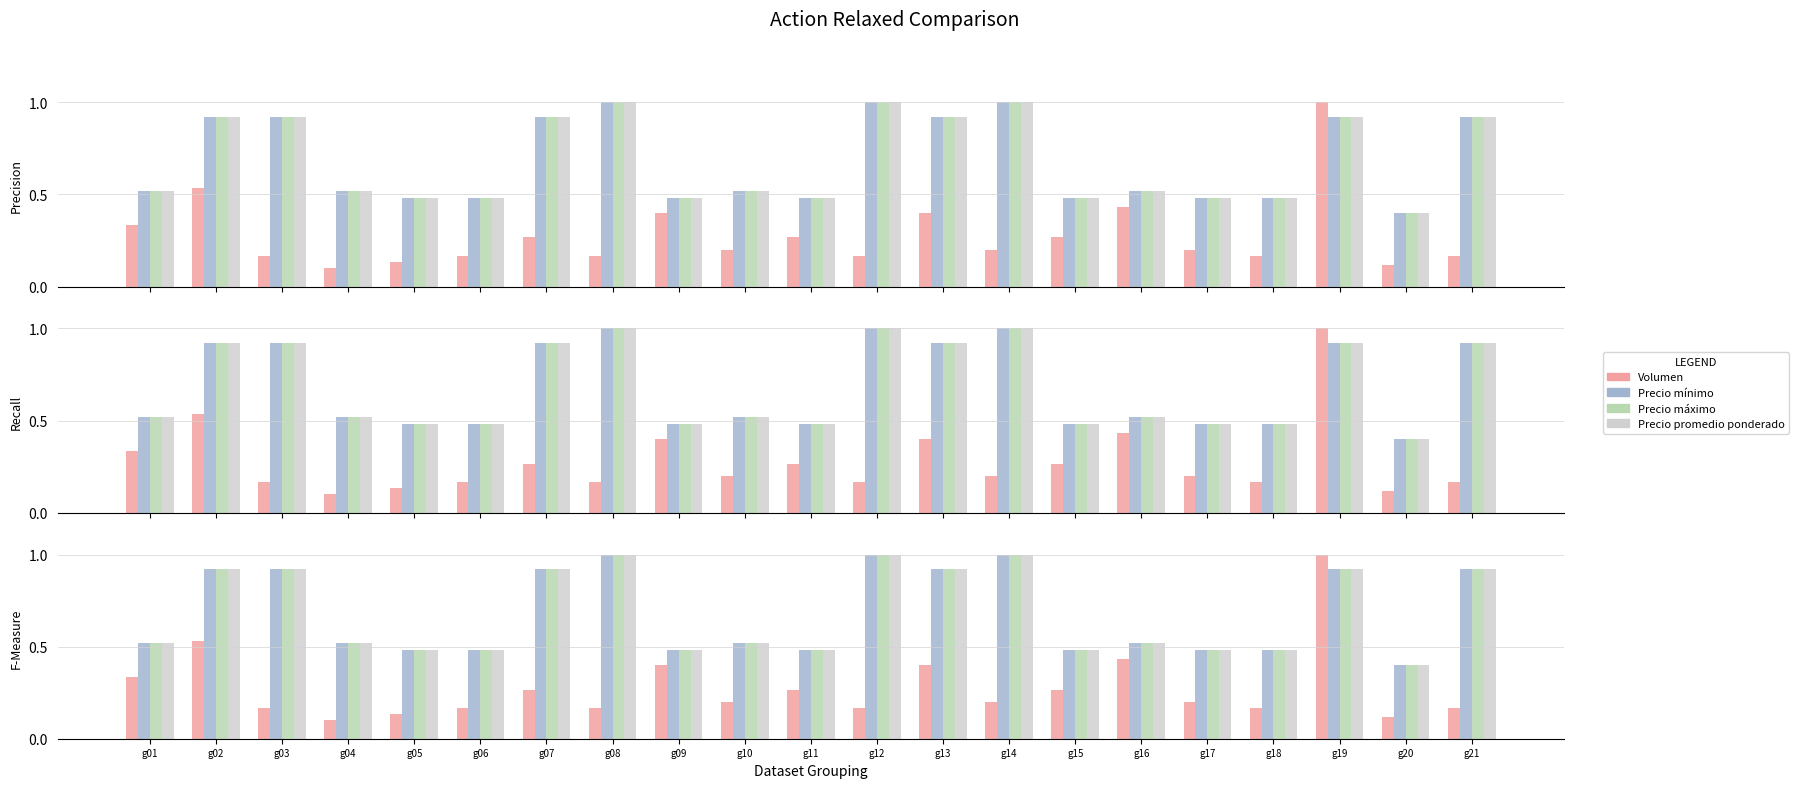

Rank the series at g04 from lowest to highest value.

Volumen, Precio mínimo, Precio máximo, Precio promedio ponderado